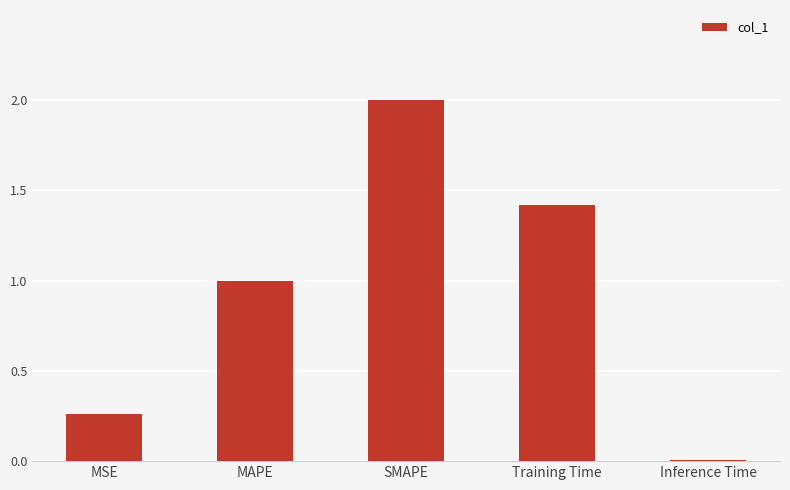

Which category has the highest value across all series?

SMAPE